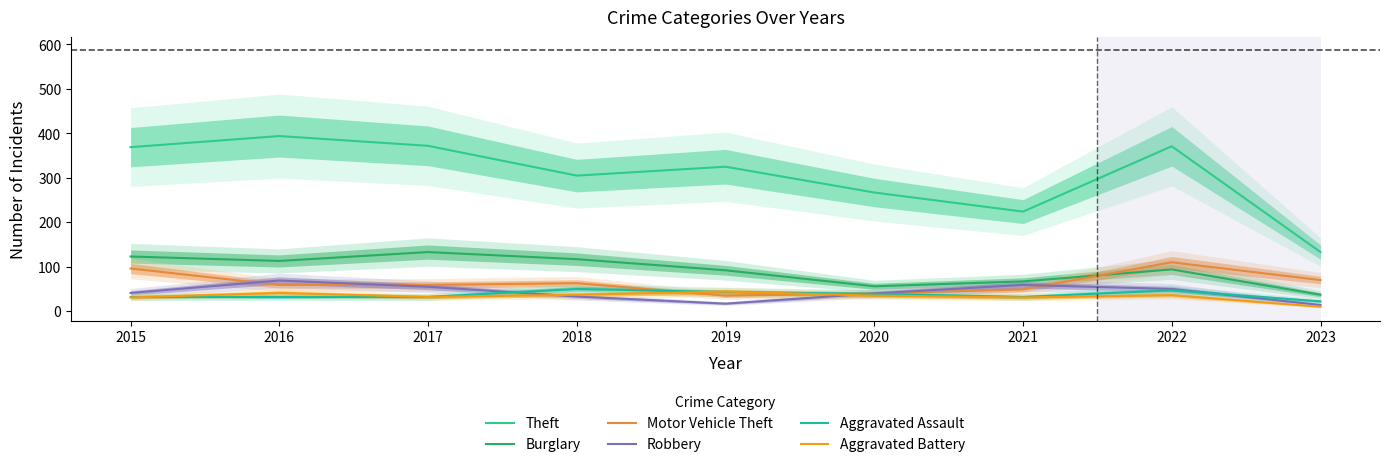

How many times do Aggravated Assault and Aggravated Battery cross each other?

3